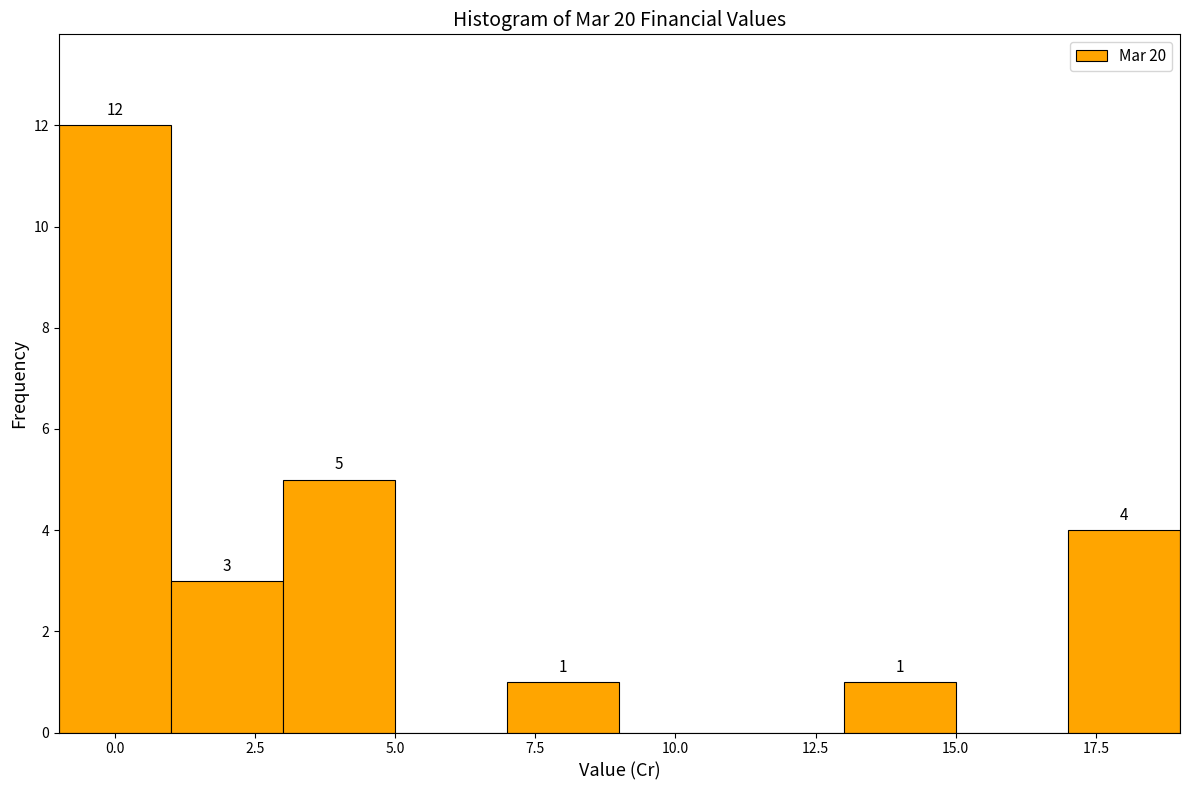

Which range on the x-axis has the tallest bar?

-1 to 1